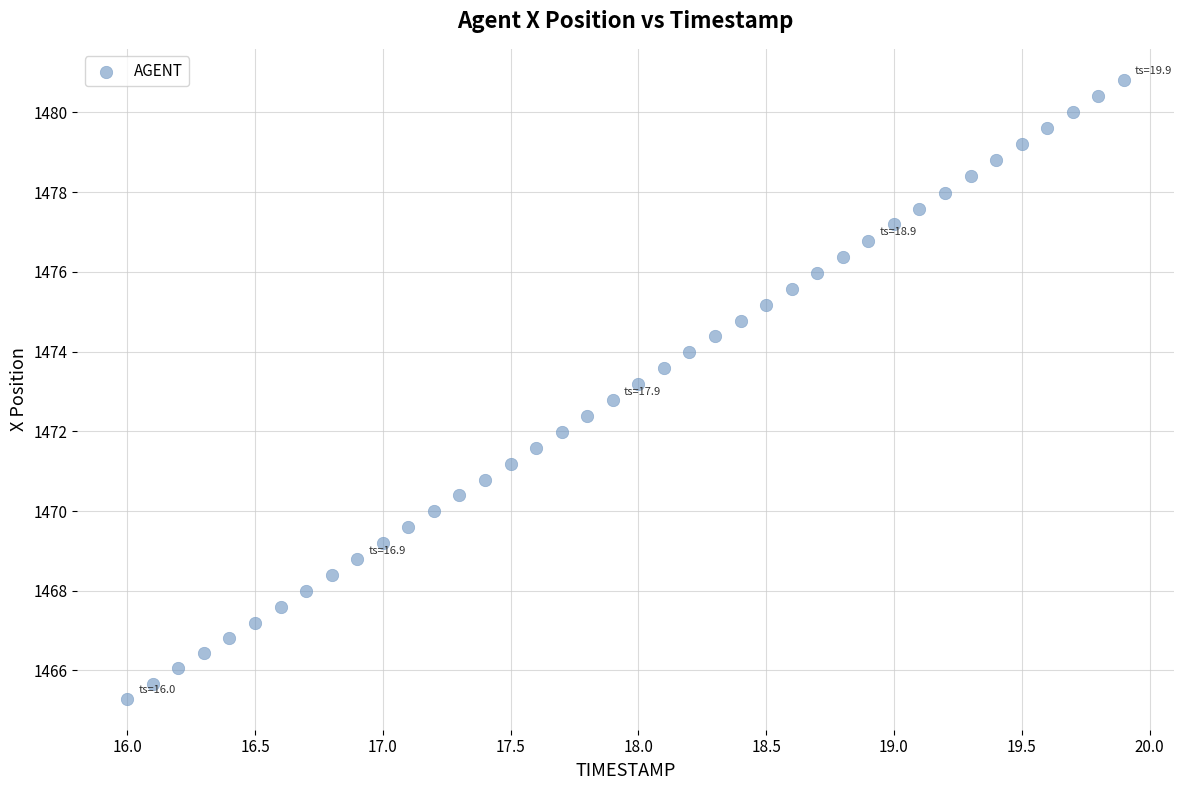

What is the range of X values (max minus min)?

3.9